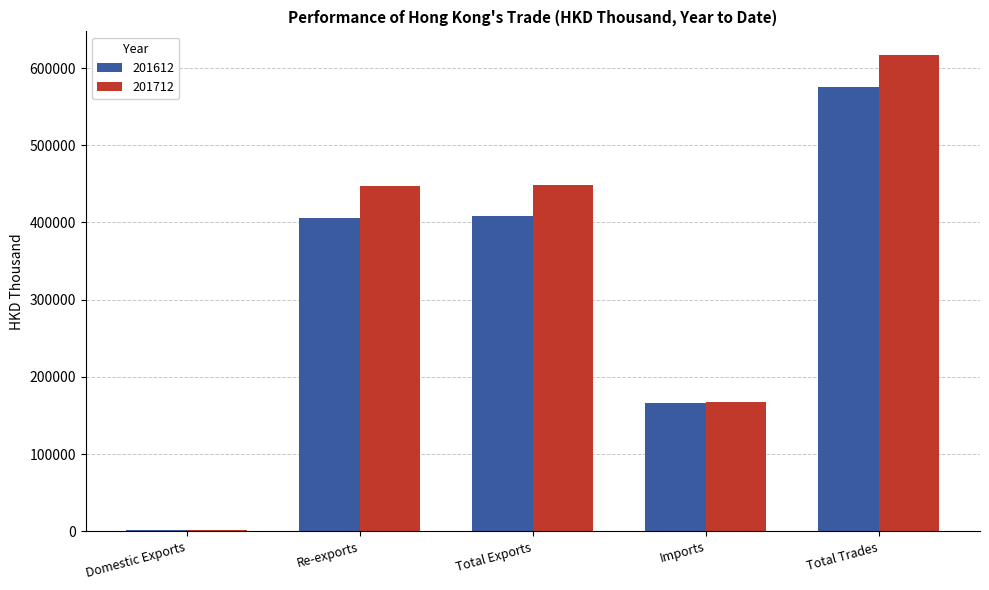

Which series has the largest total across all categories?

201712